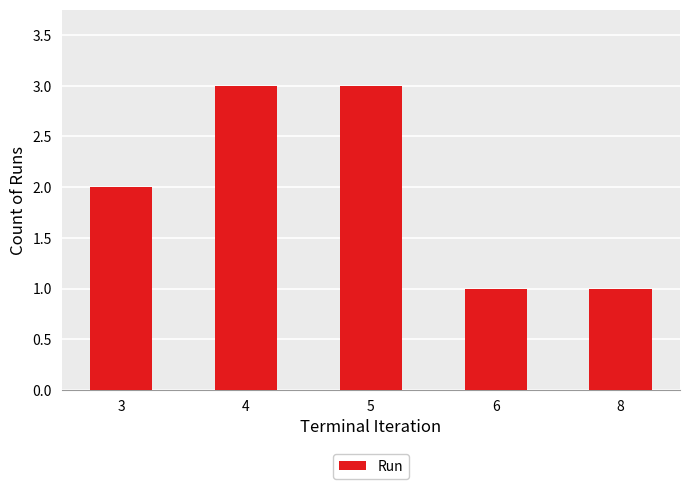

What is the value of the 5th bar from the left?

1